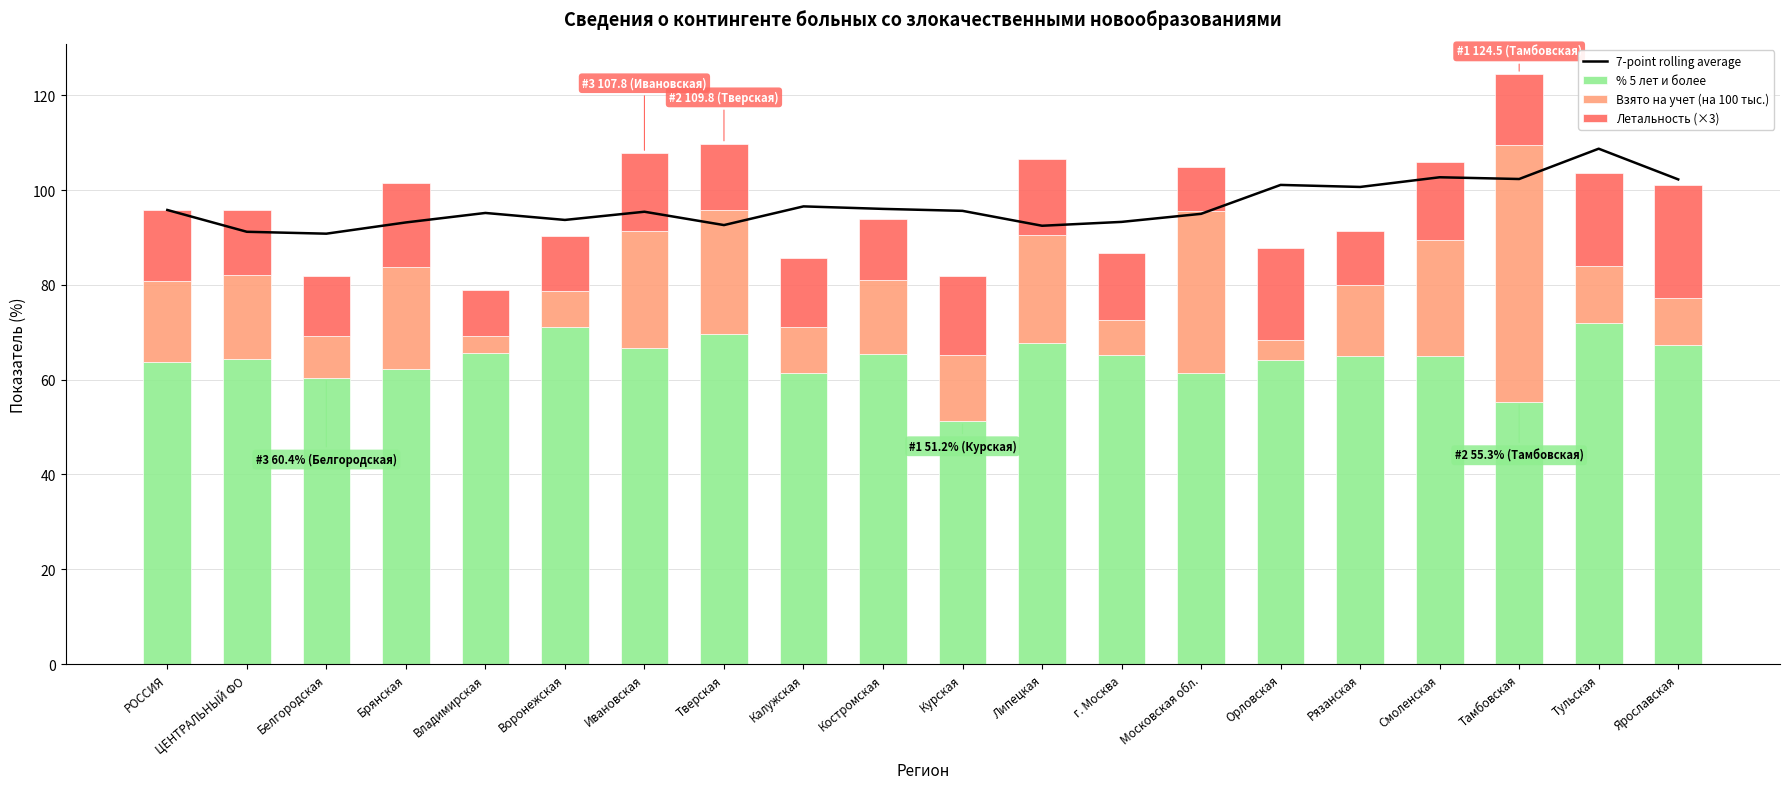

Reading right to left, what are all the values shown in this chart?

7-point rolling average: 102.2	108.7	102.3	102.7	100.7	101.1	95.0	93.3	92.5	95.6	96.0	96.6	92.6	95.4	93.7	95.2	93.2	90.8	91.2	95.8
% 5 лет и более: 67.3	72.0	55.3	65.1	65.1	64.2	61.5	65.2	67.7	51.2	65.4	61.5	69.7	66.6	71.1	65.7	62.2	60.4	64.3	63.7
Взято на учет (на 100 тыс.): 10.0	12.0	54.2	24.3	14.8	4.1	34.1	7.4	22.9	14.1	15.7	9.7	26.0	24.7	7.6	3.6	21.6	8.9	17.8	17.1
Летальность (×3): 23.7	19.5	15.0	16.5	11.4	19.5	9.3	14.1	15.9	16.5	12.9	14.4	14.1	16.5	11.7	9.6	17.7	12.6	13.8	15.0